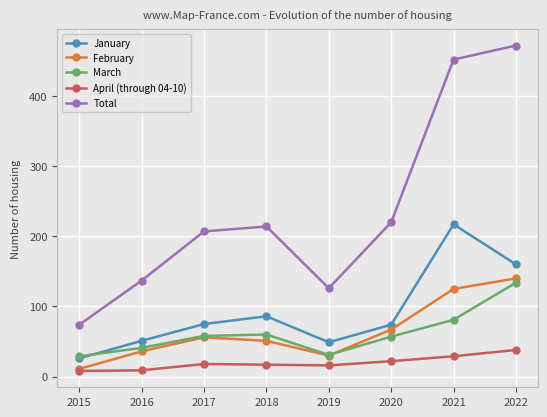

What is the highest value of the January series?

217